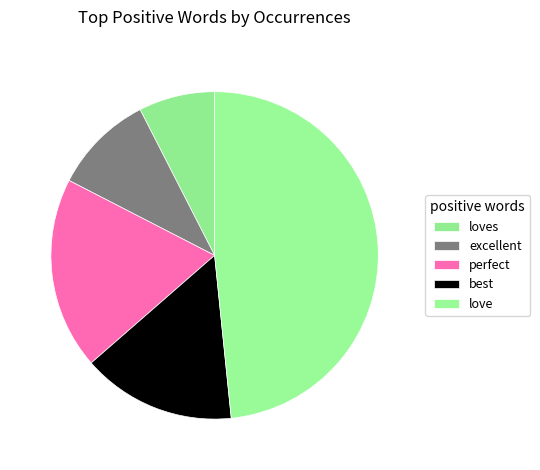

Count the number of slices in the pie.

5